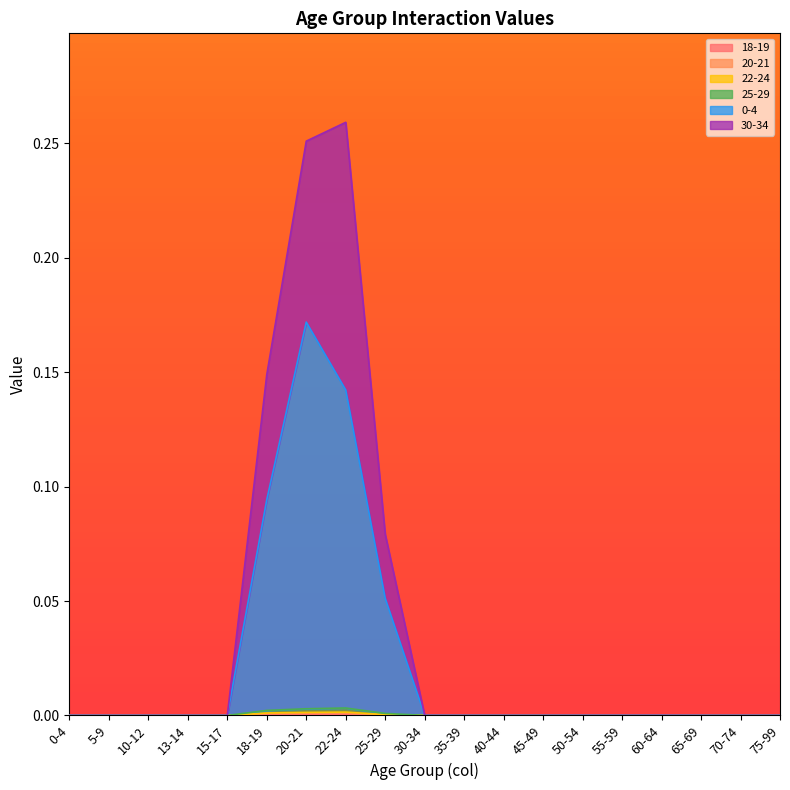

Is the value of 0-4 at 25-29 greater than the value of 20-21 at 15-17?

Yes